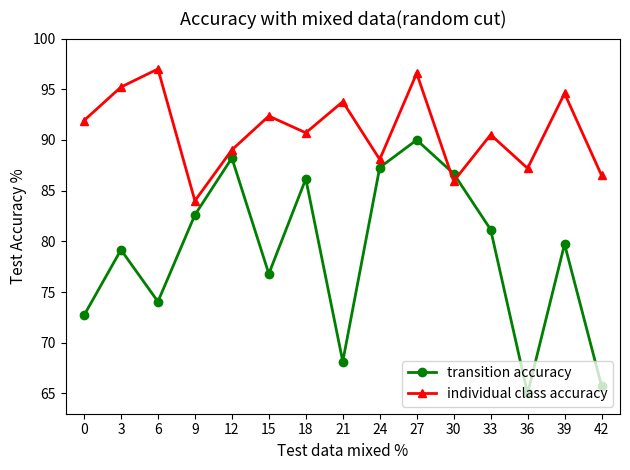

What are all the series names shown in the legend?

transition accuracy, individual class accuracy